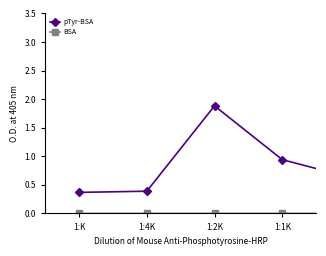

What is the maximum value shown in the chart?

3.0